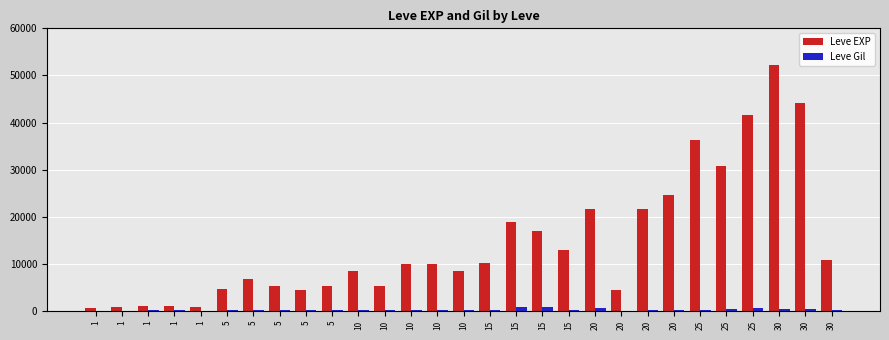

List the series in order of their overall mean, lowest first.

Leve Gil, Leve EXP